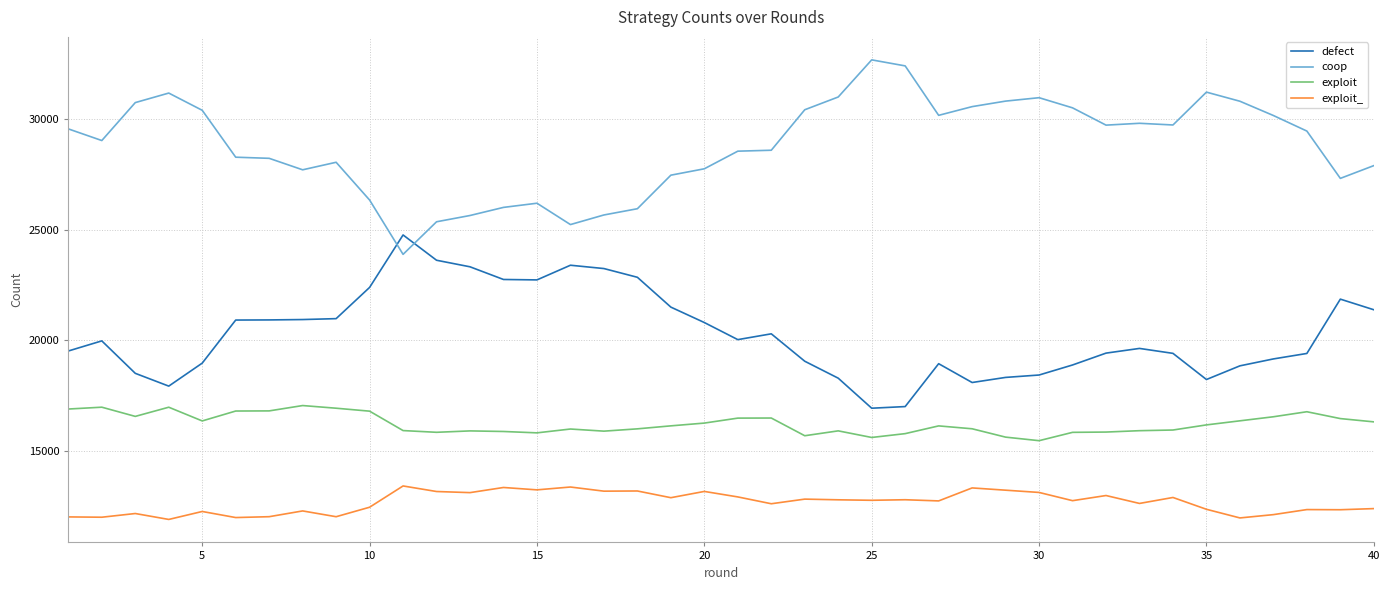

What are all the series names shown in the legend?

defect, coop, exploit, exploit_